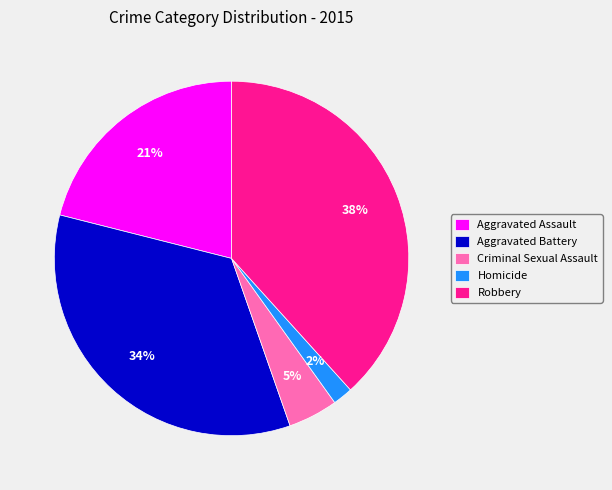

Is it true that Homicide is 9% of the pie?

False